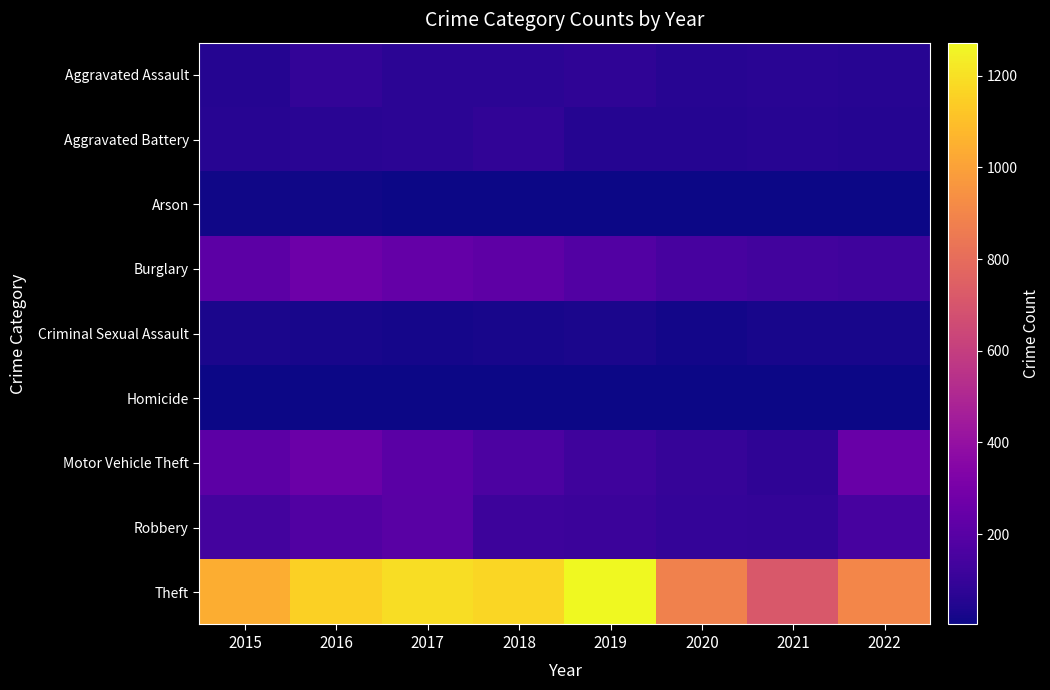

What is the total value across all series at 2017?

2011